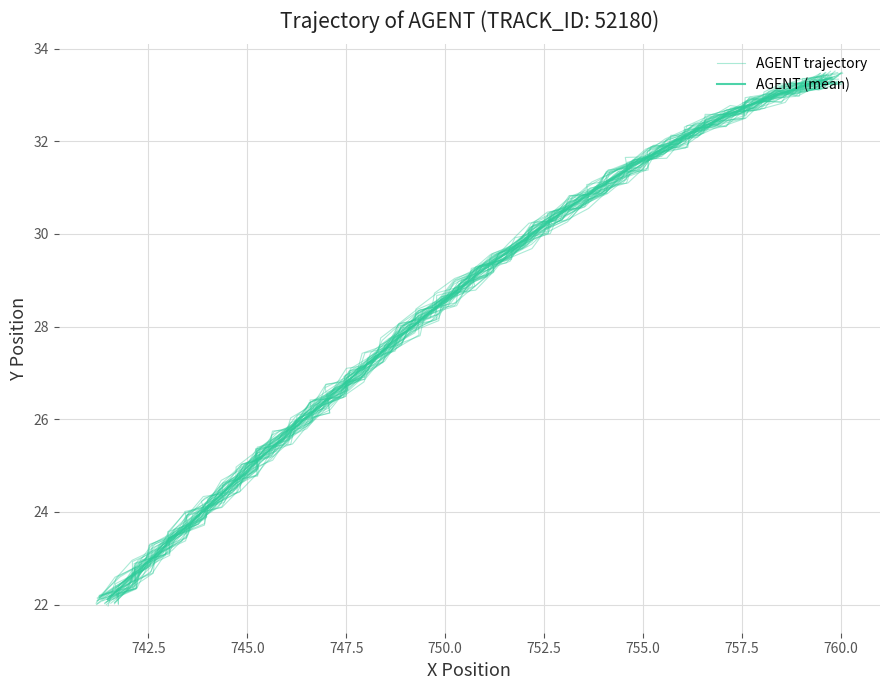

What is the greatest value displayed?

33.4